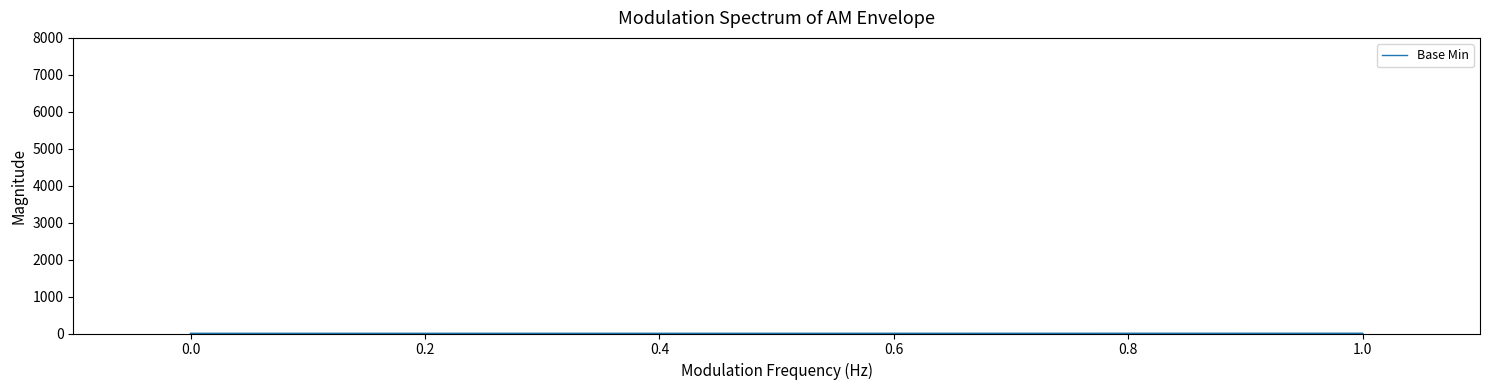

Does the chart display data point markers on the line(s)?

No